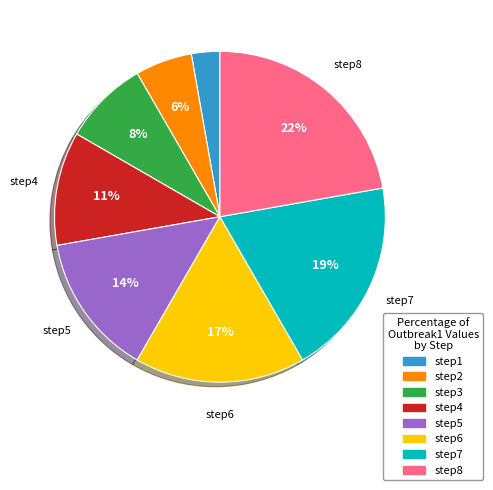

Approximately how many times larger is the value at step1 compared to step6?

0.2